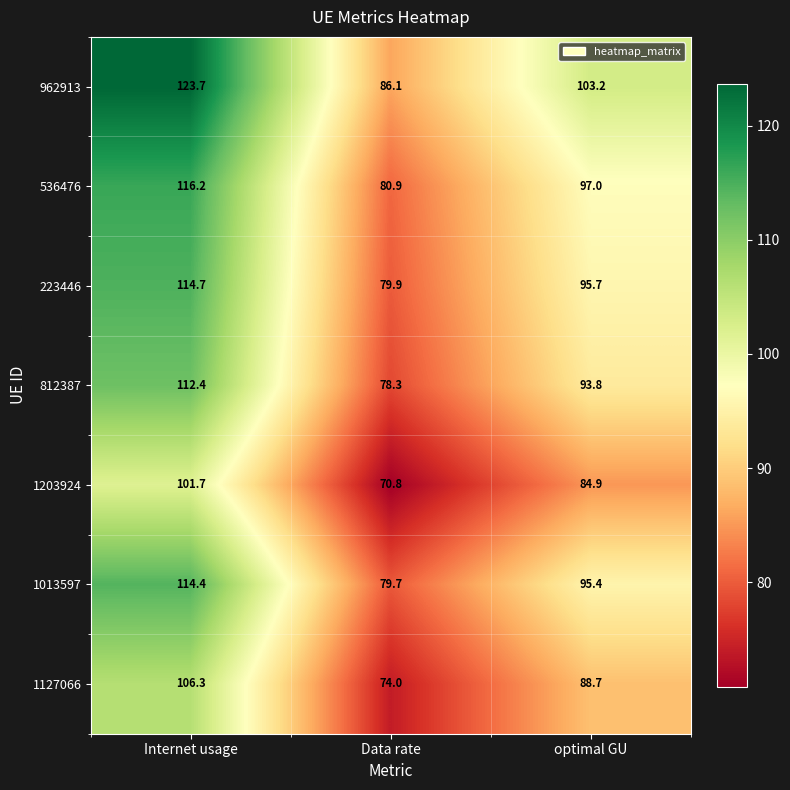

Is it true that 536476 equals 97.0 at optimal GU?

True